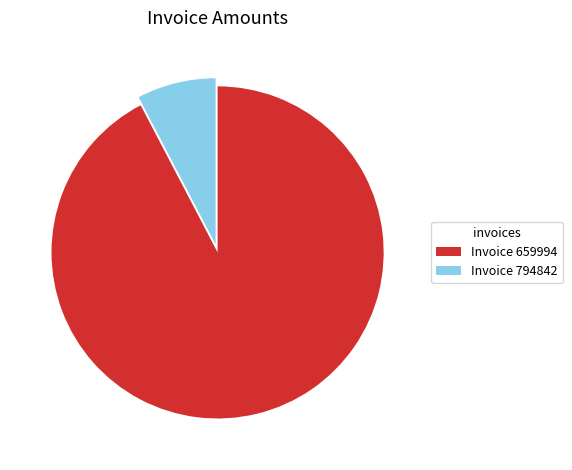

What is the smallest slice in the pie chart?

Invoice 794842